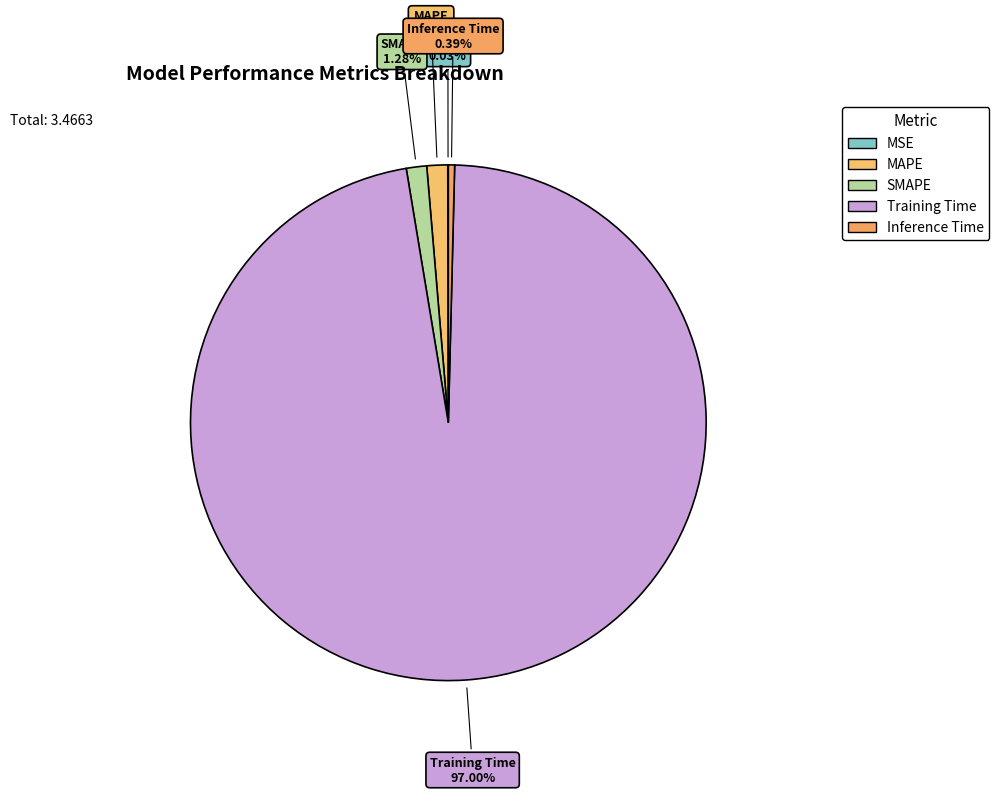

To the nearest percent, what is the average slice percentage?

20%